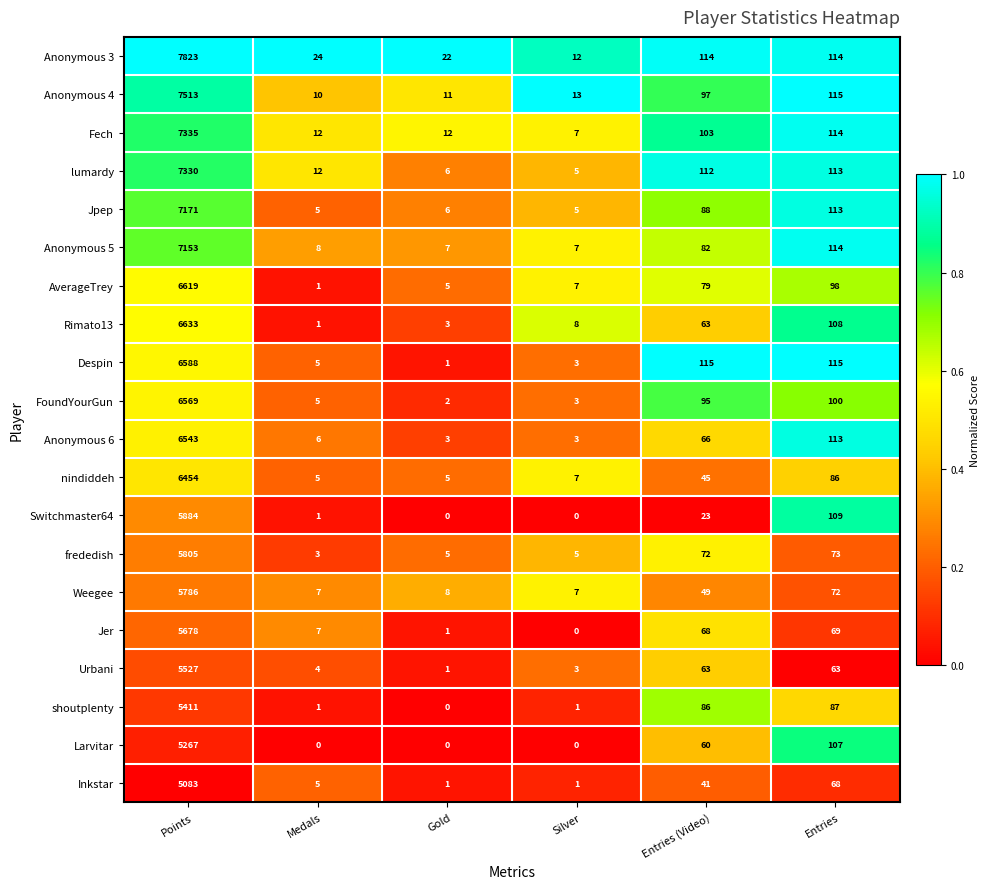

Is it true that Jpep equals 128 at Entries (Video)?

False